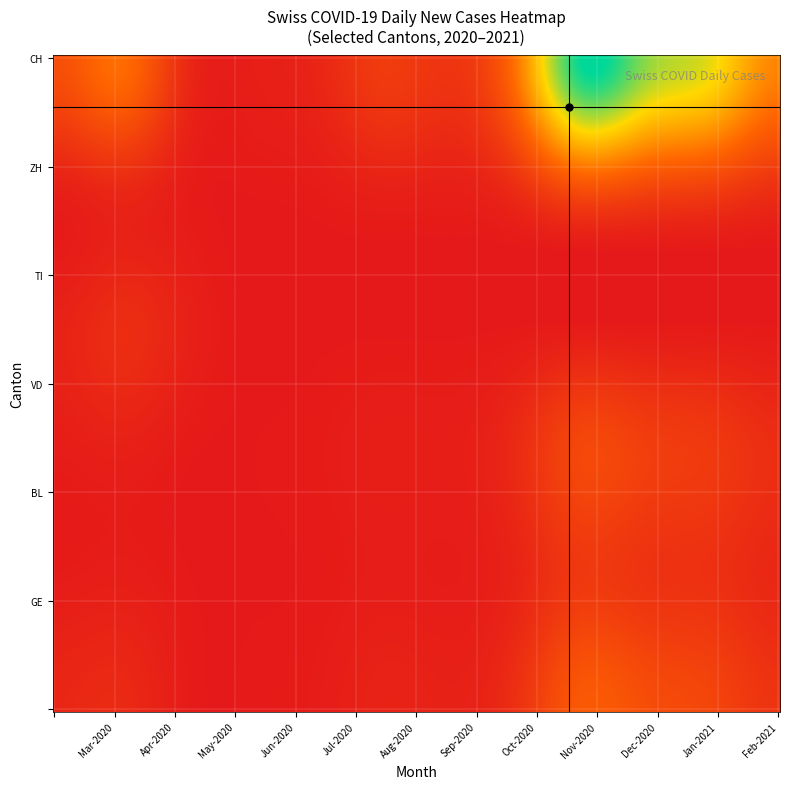

What is the highest value of the CH series?

800